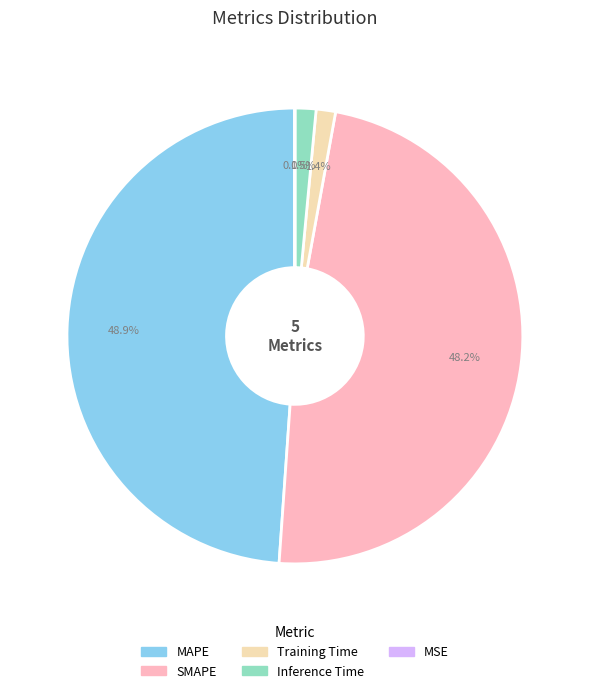

Is Inference Time the majority of the pie?

No